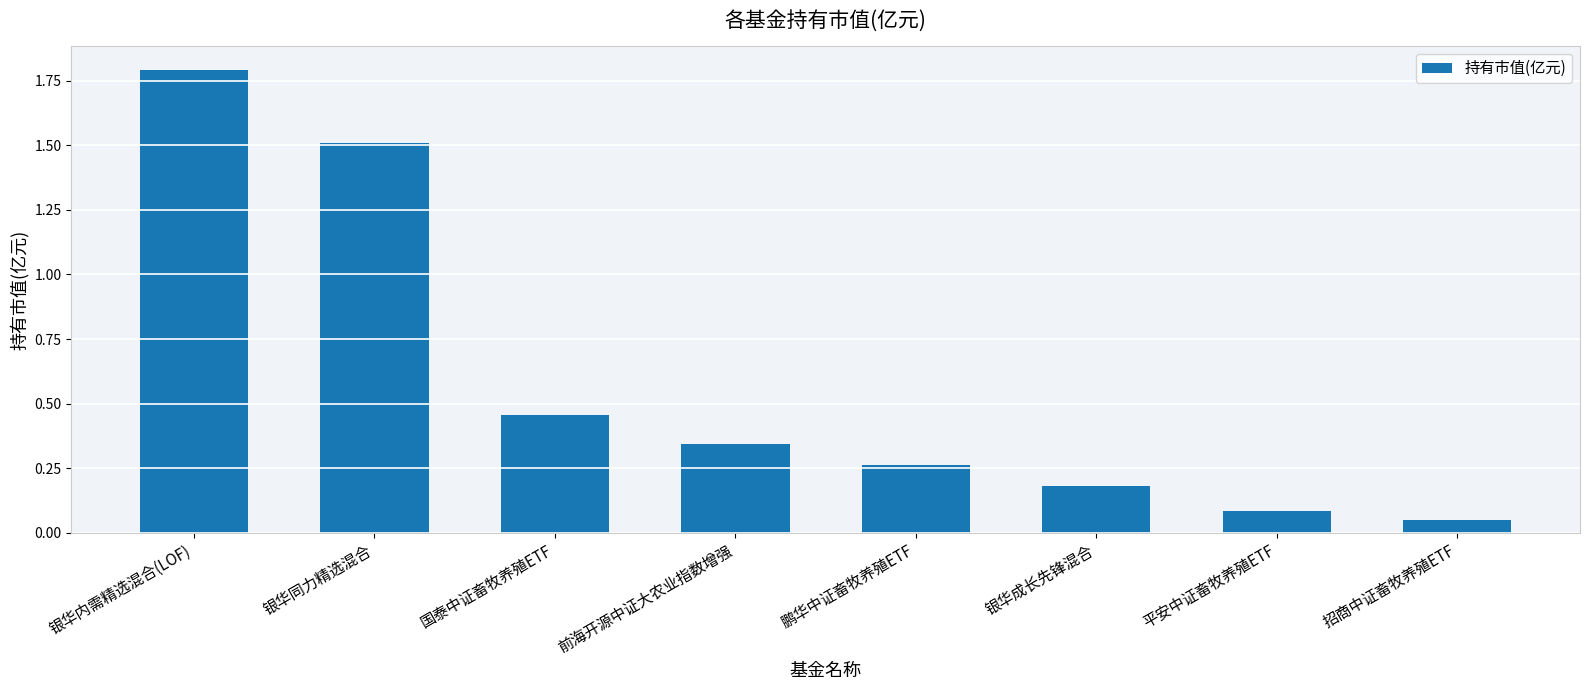

What is the difference between the maximum and minimum values?

1.7